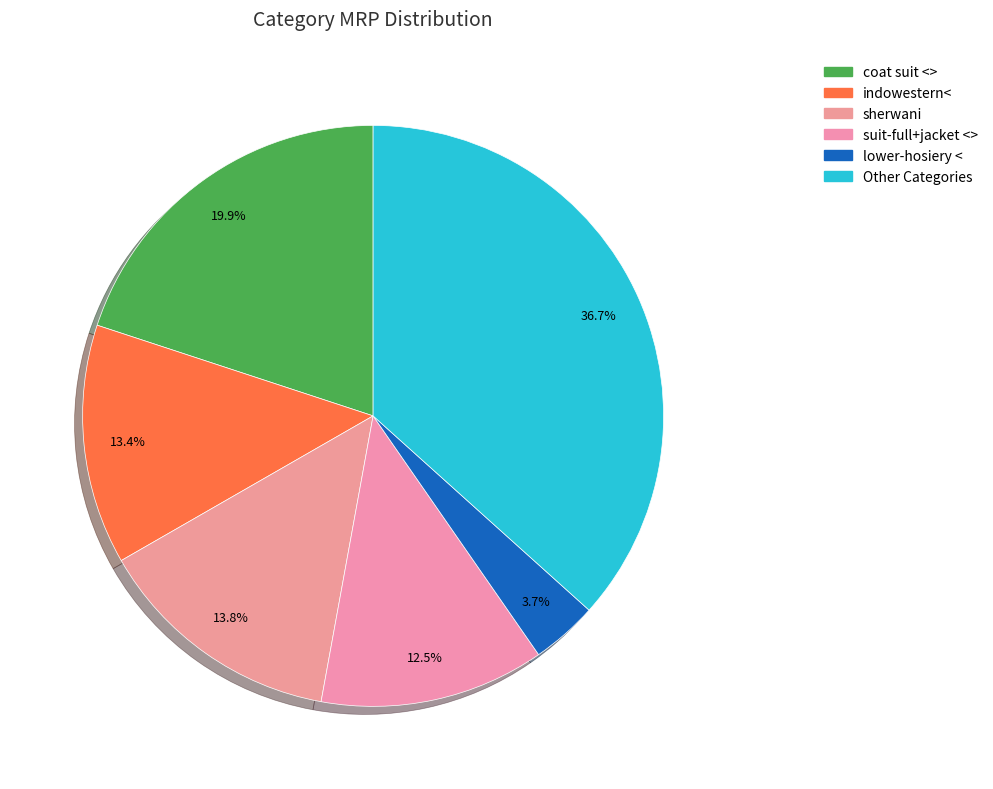

How many slices are in this pie chart?

6